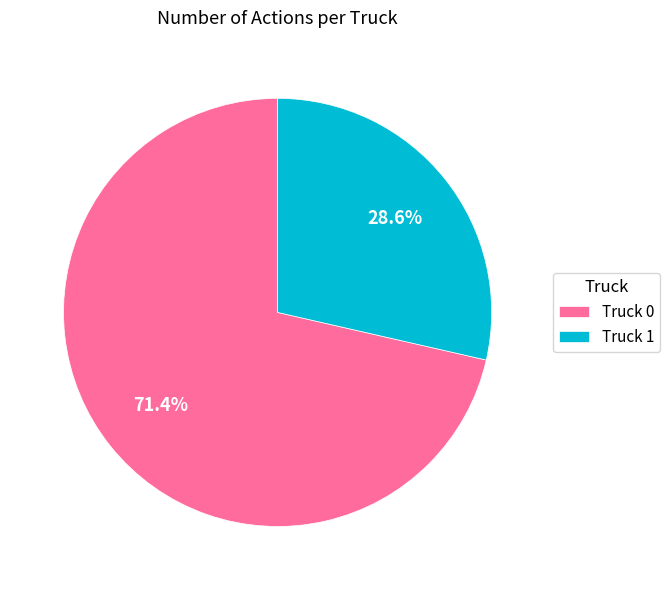

How many slices are in this pie chart?

2